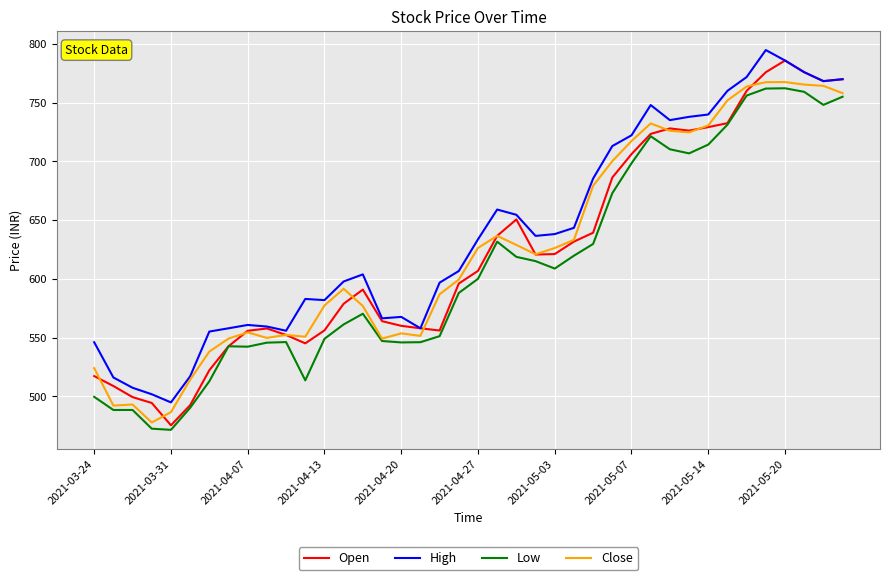

True or false: High and Low intersect in this chart.

False